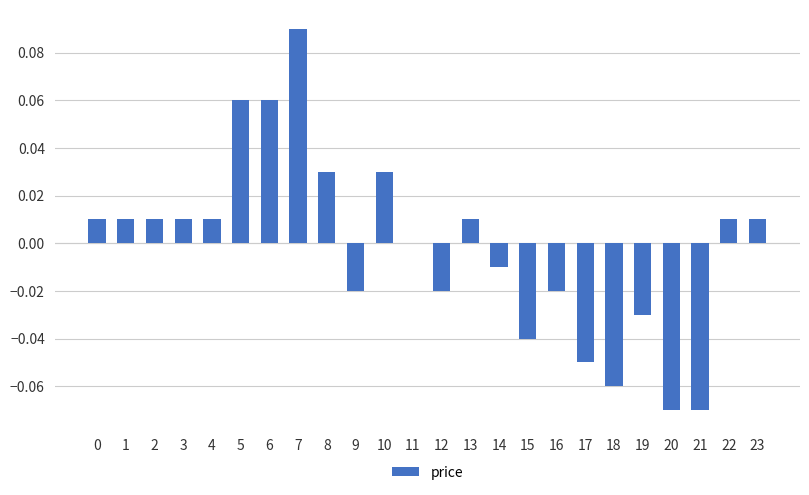

Which has a higher value, 15 or 16?

16